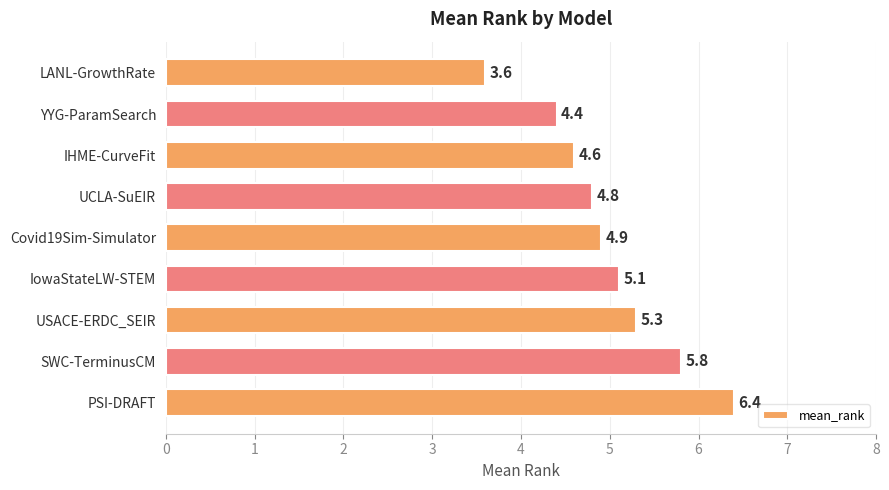

At which category does the chart reach its peak across all series?

PSI-DRAFT